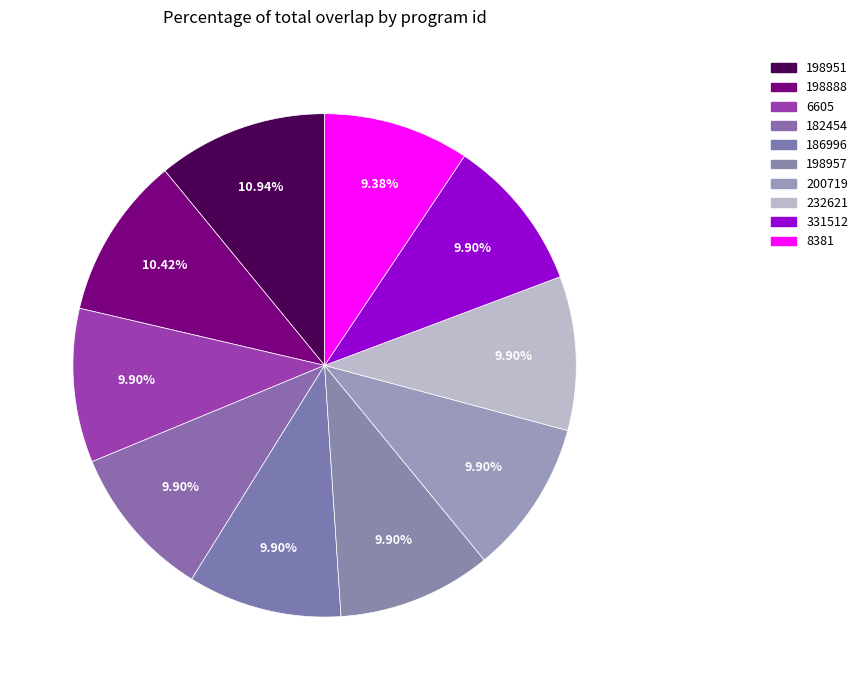

How many segments does this pie chart have?

10